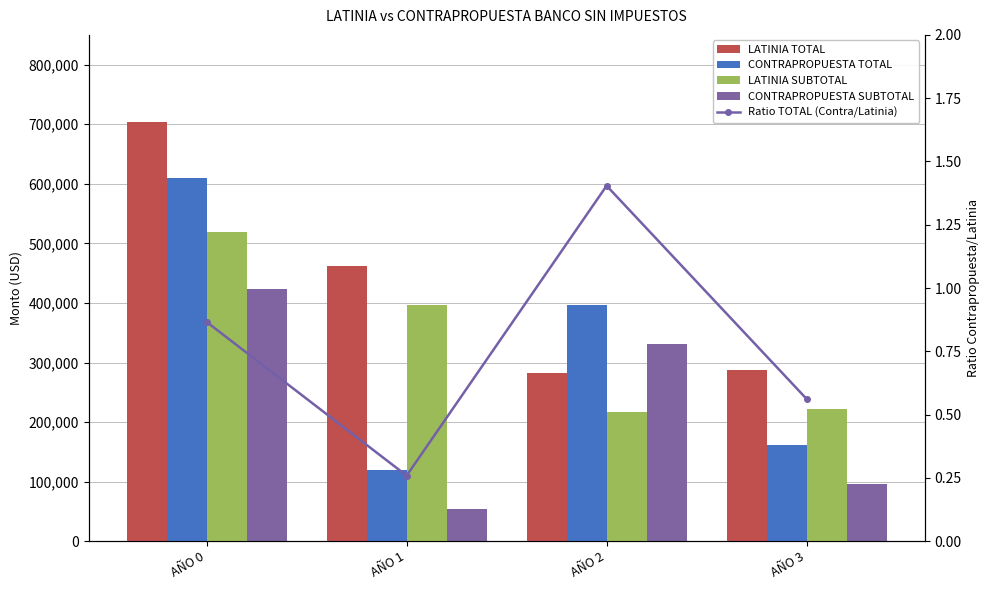

Which series has the largest total across all categories?

LATINIA TOTAL